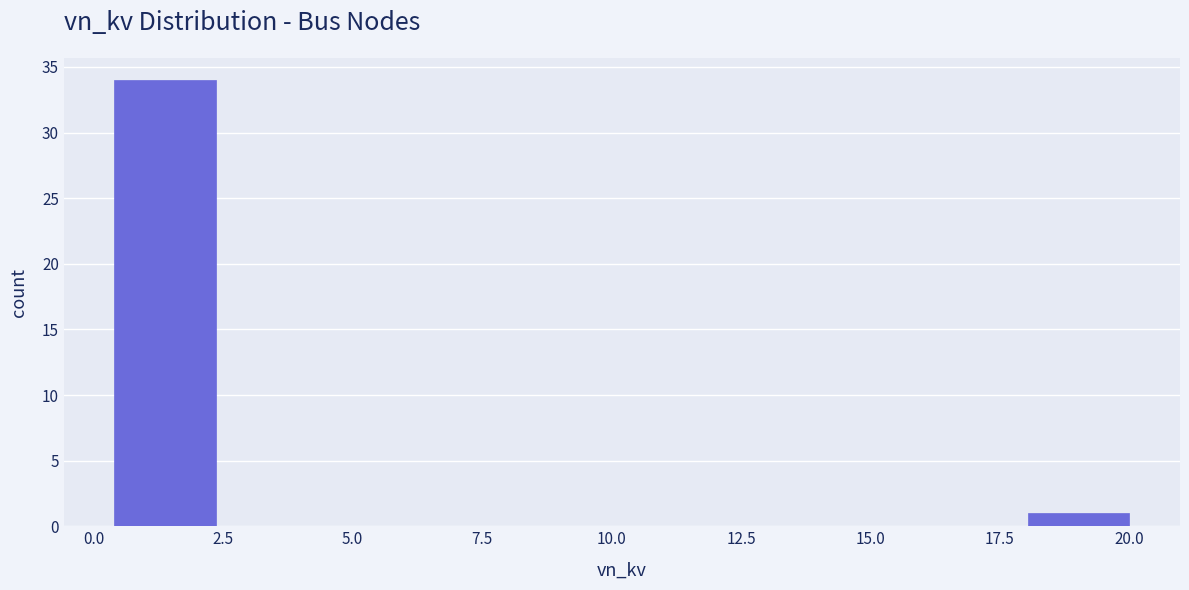

Read against the x-axis, roughly where is the centre of the tallest bar?

1.5